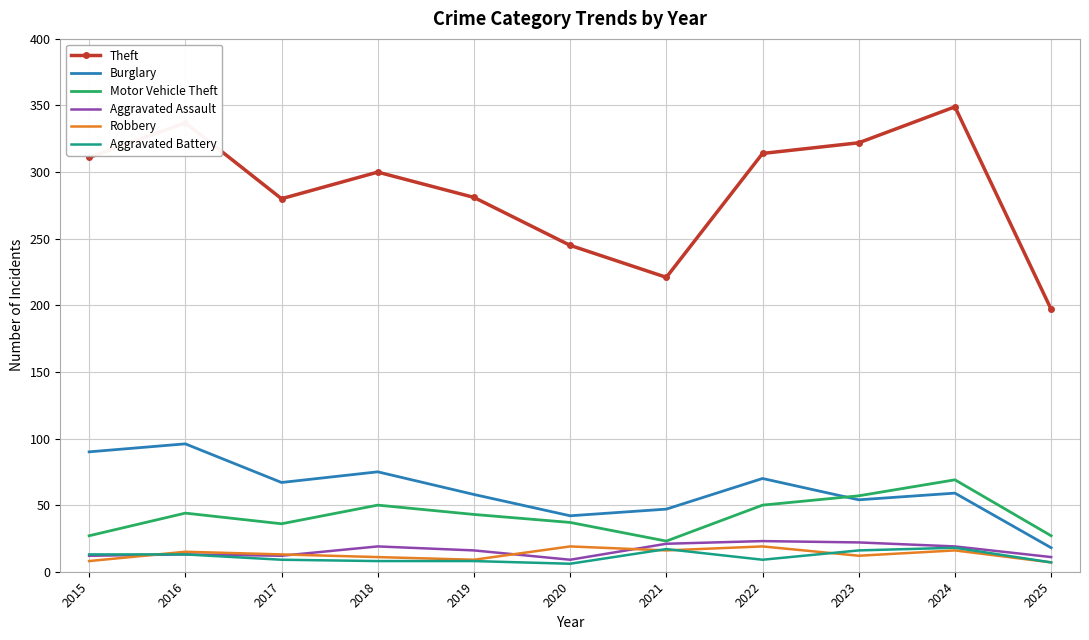

What value does the Robbery series have at 2021?

16